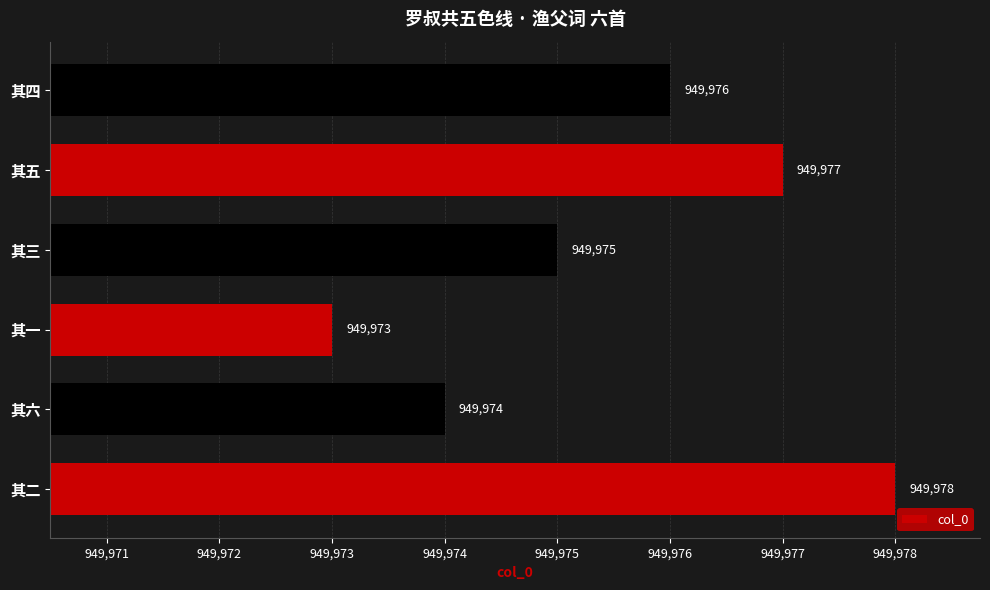

Does the chart contain stacked bars?

No